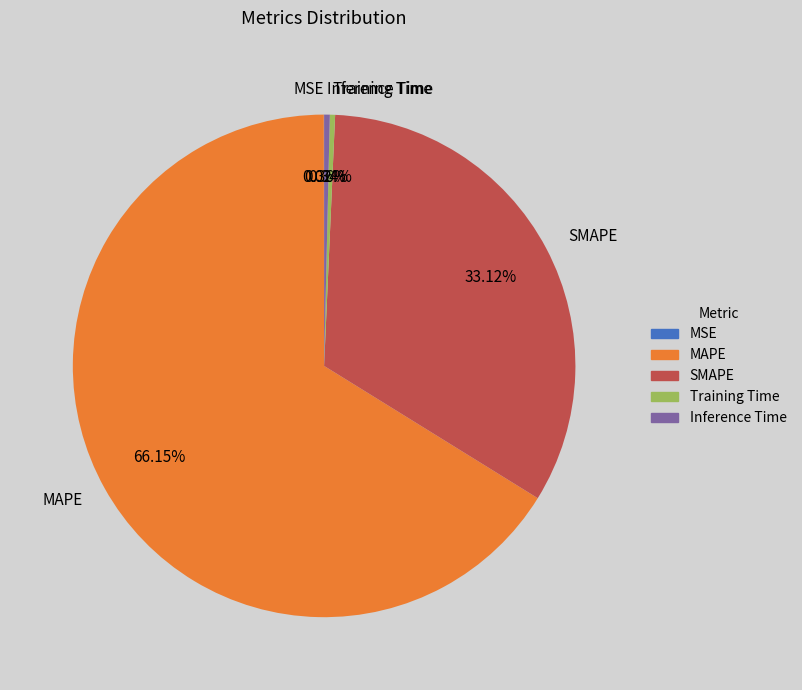

Rank the categories by value from highest to lowest.

MAPE, SMAPE, Inference Time, Training Time, MSE